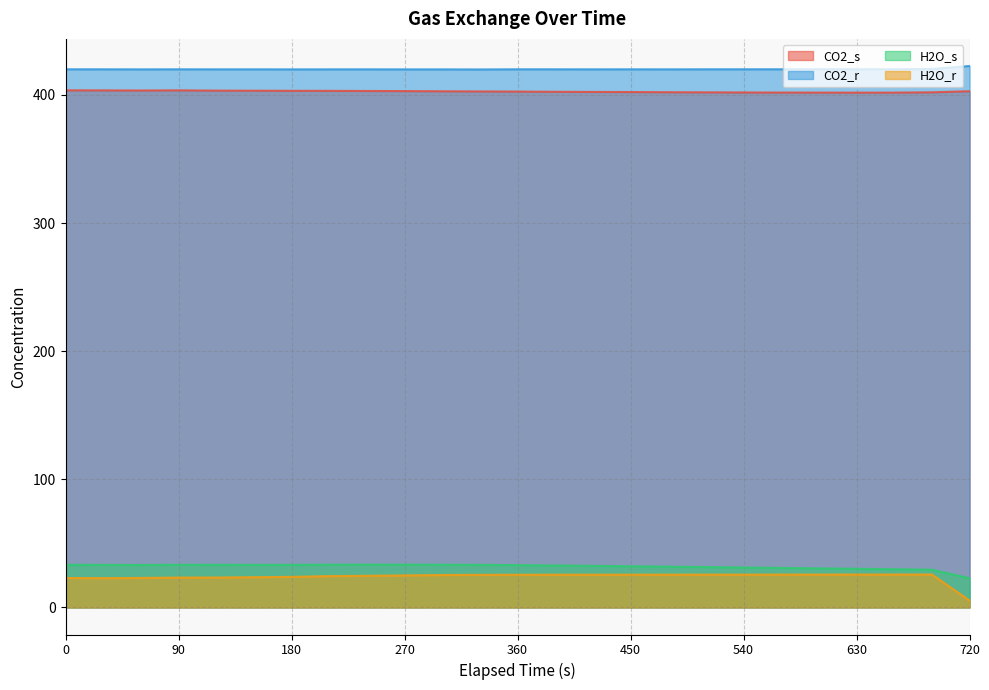

What is the difference between the highest and lowest values at 480?

394.4